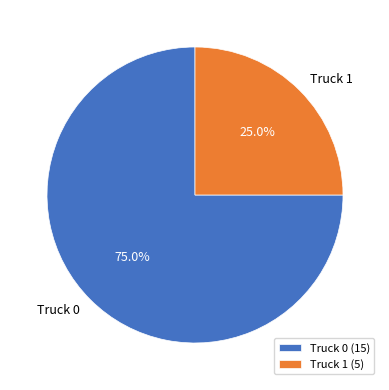

Is there a majority slice in this chart?

Yes